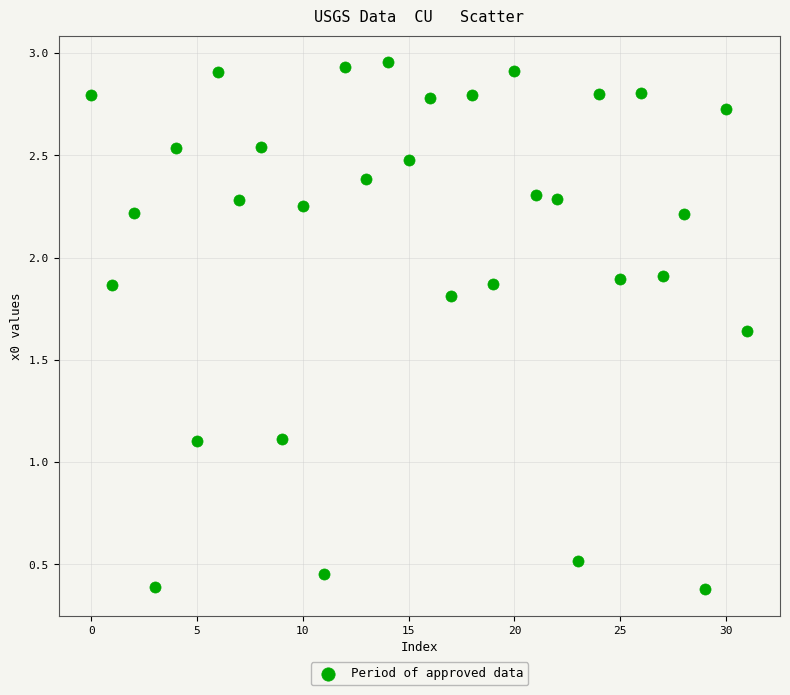

What is the range of Y values (max minus min)?

2.6